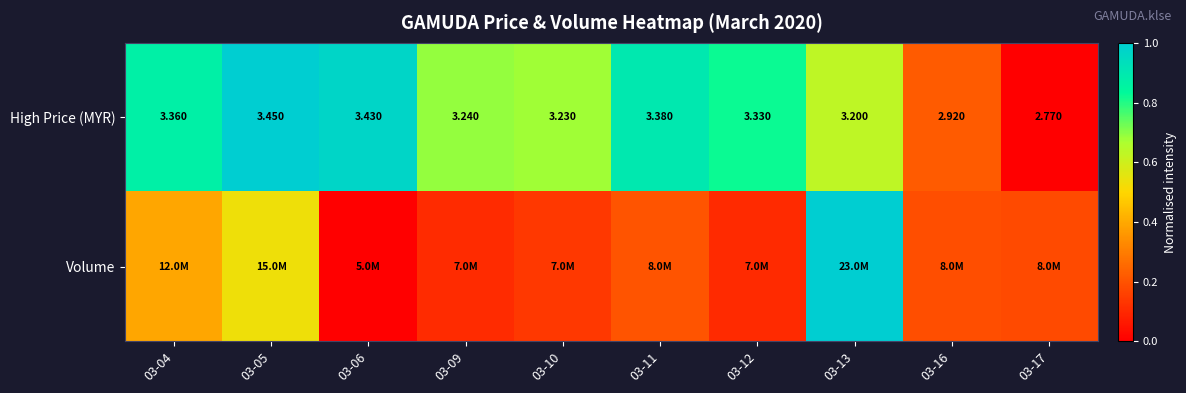

Is the value of High Price (MYR) at 03-05 greater than the value of Volume at 03-13?

No